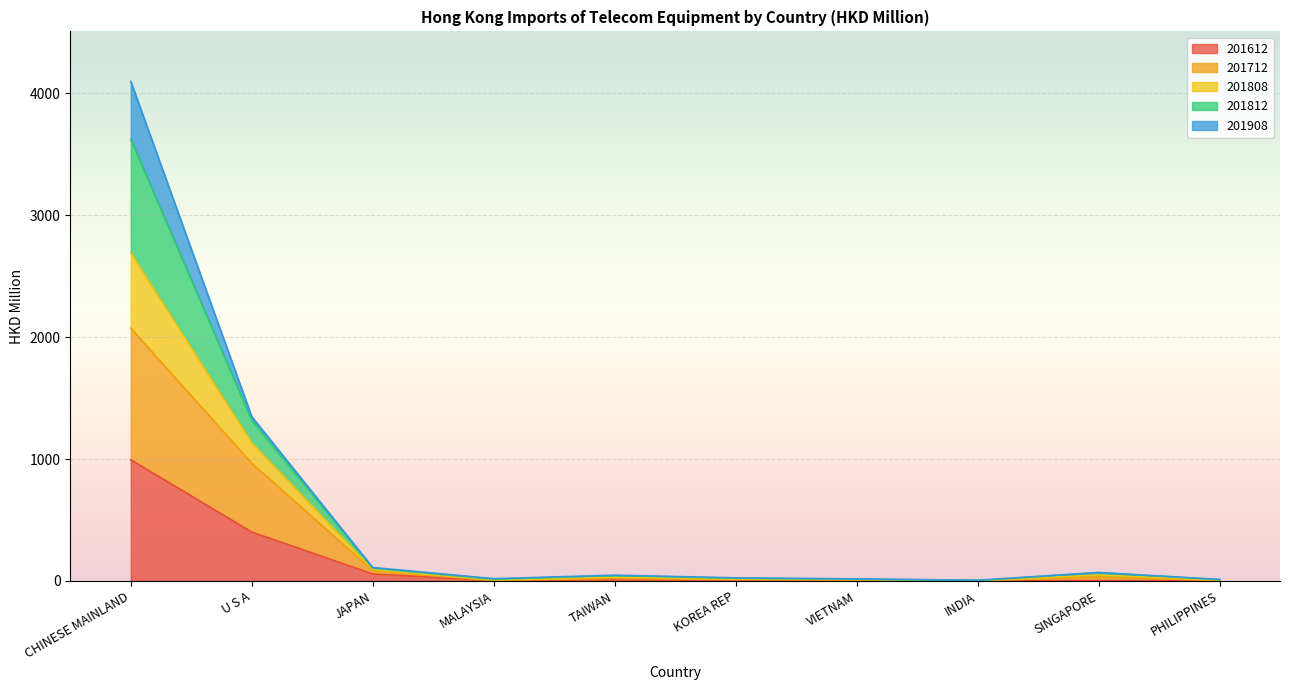

At which category is the sum across all series the highest?

CHINESE MAINLAND